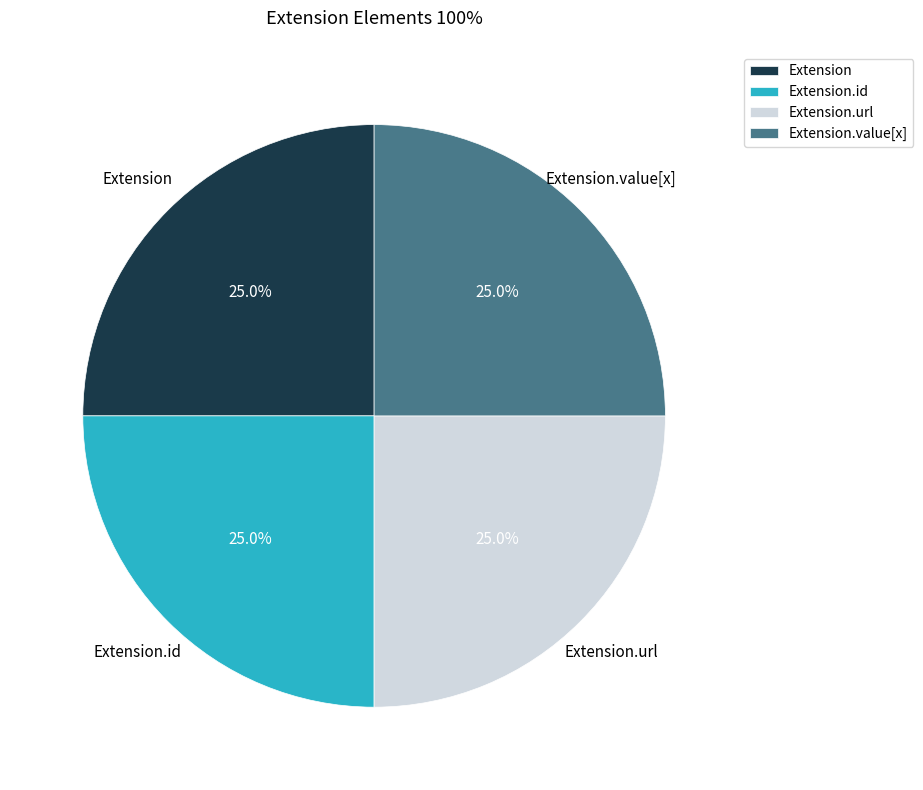

What is the ratio of the value at Extension.url to the value at Extension.value[x]?

1.0